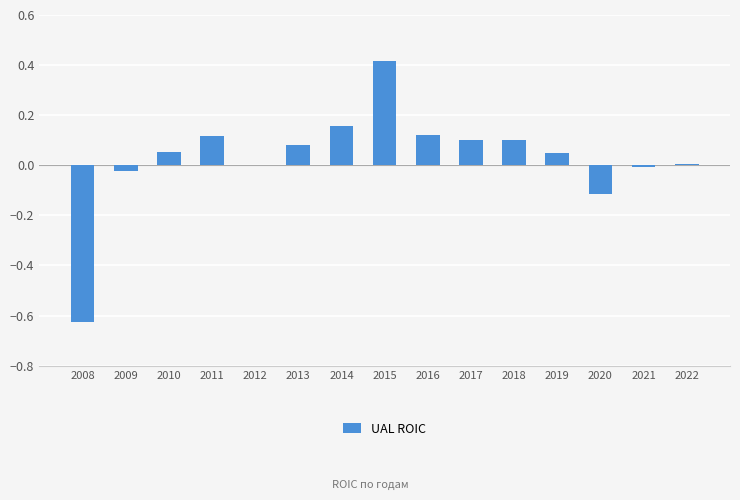

Between 2015 and 2010, which is larger?

2015